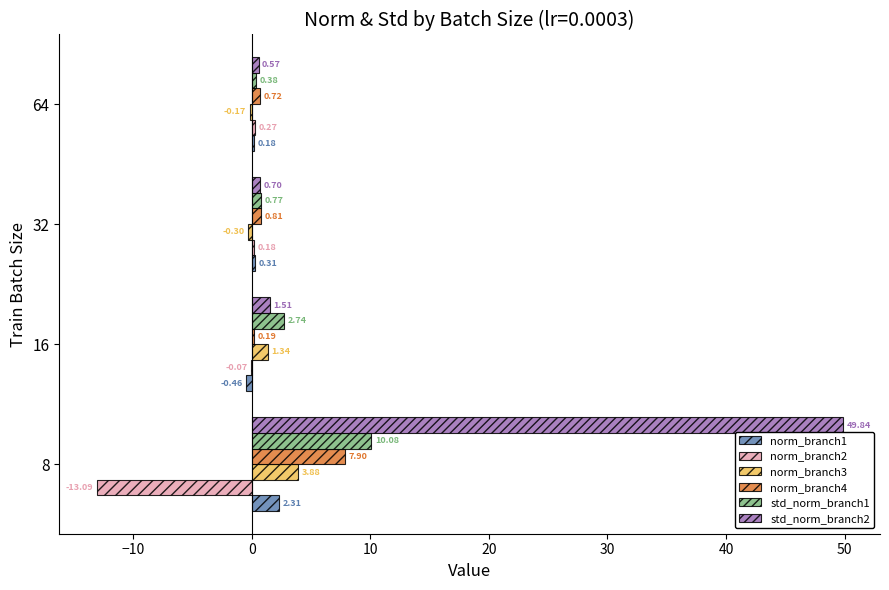

Which series changed the most between 16 and 64?

std_norm_branch1